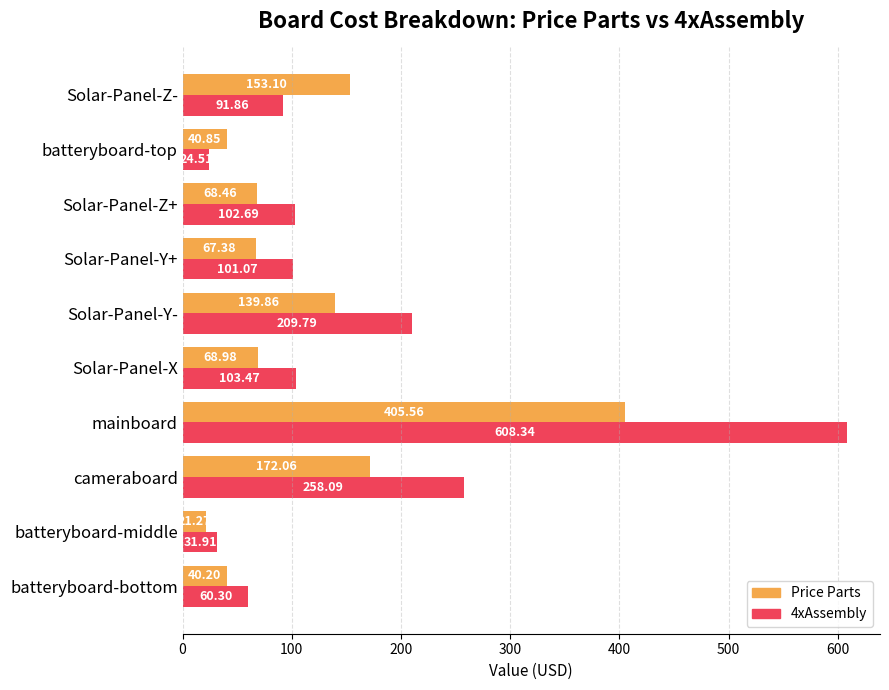

What is the sum of all Price Parts values?

1177.7